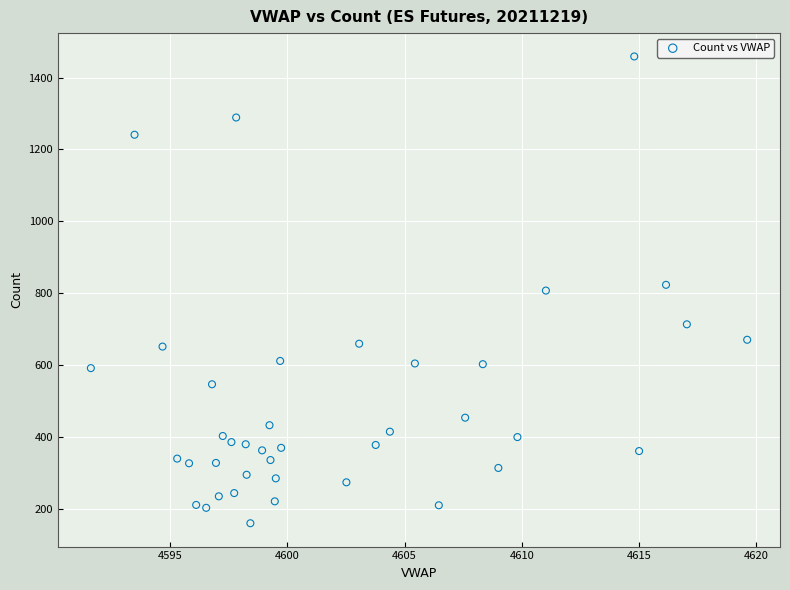

What is the range of Y values (max minus min)?

1300